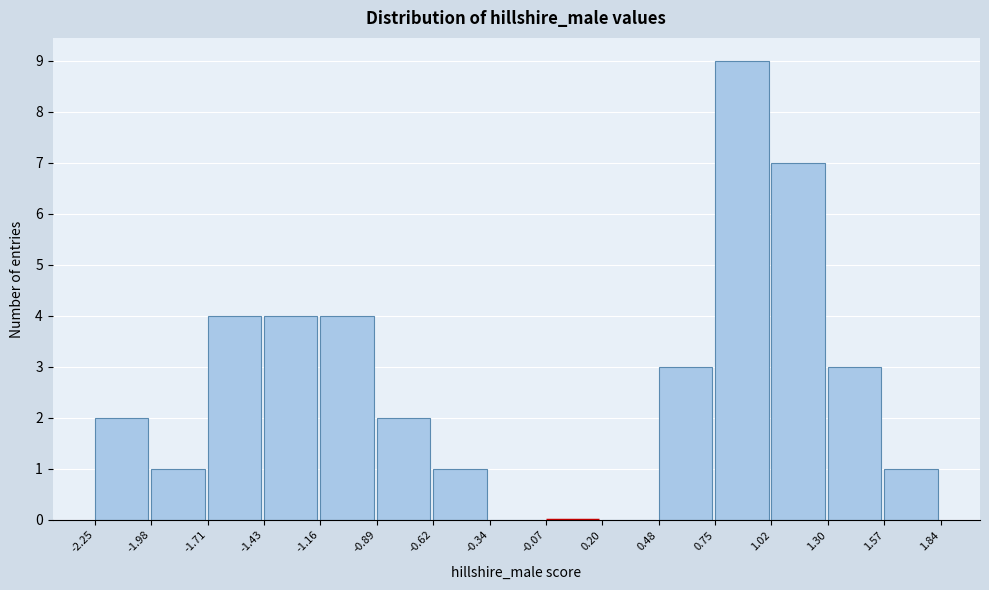

How tall is the bar that spans 0.48 to 0.75 on the x-axis? The values are not printed on the chart, so give them approximately, as read against the axis.

3